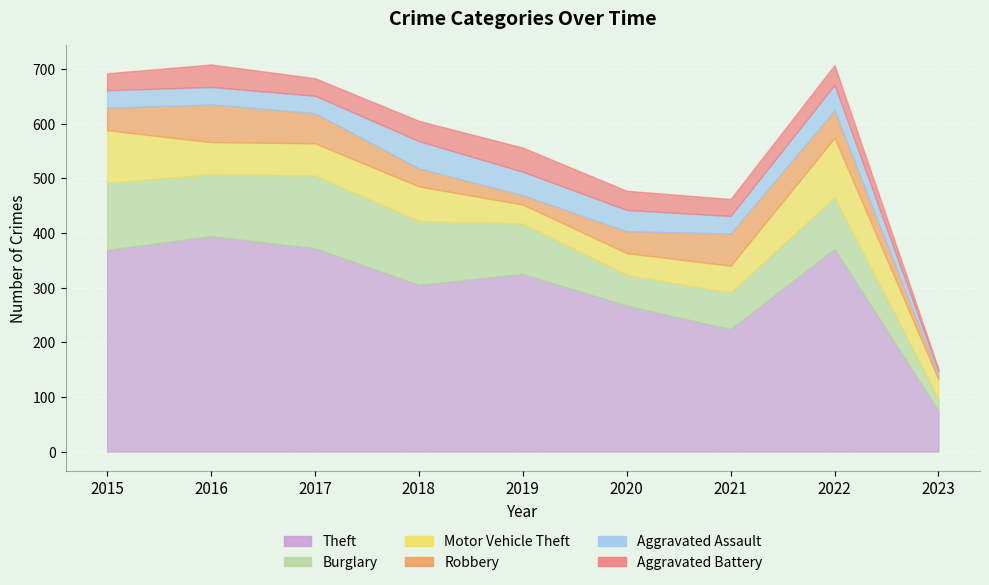

True or false: Burglary has a value of 29 at 2018.

False